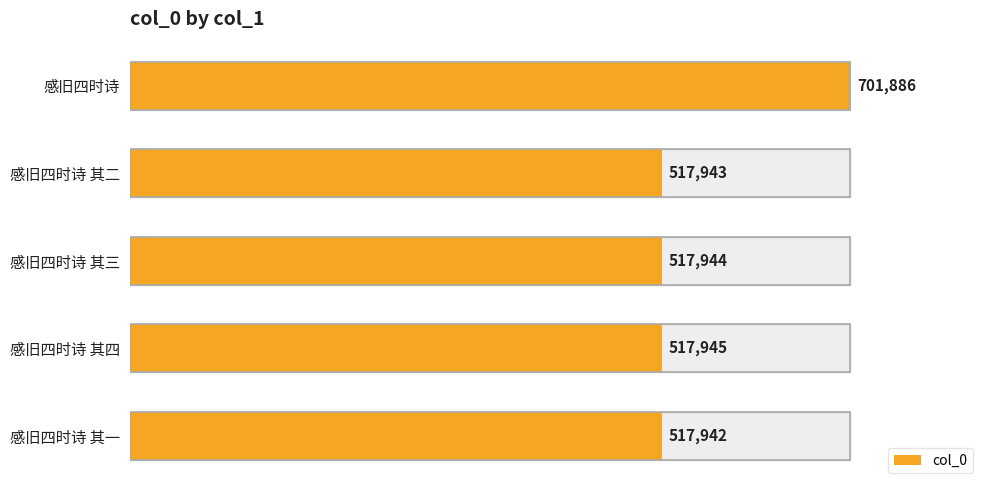

Reading left to right, list all the values displayed in this chart.

701886	517943	517944	517945	517942